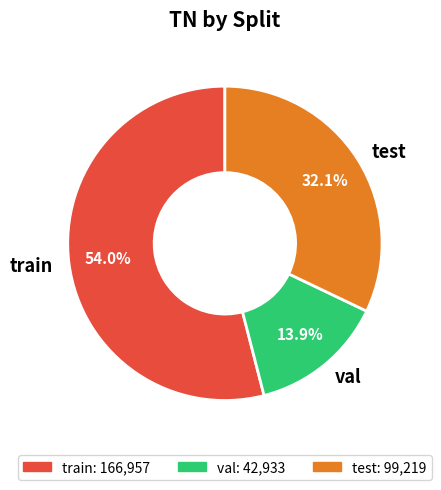

To the nearest percent, what is the difference between the largest and smallest slice percentages?

40%